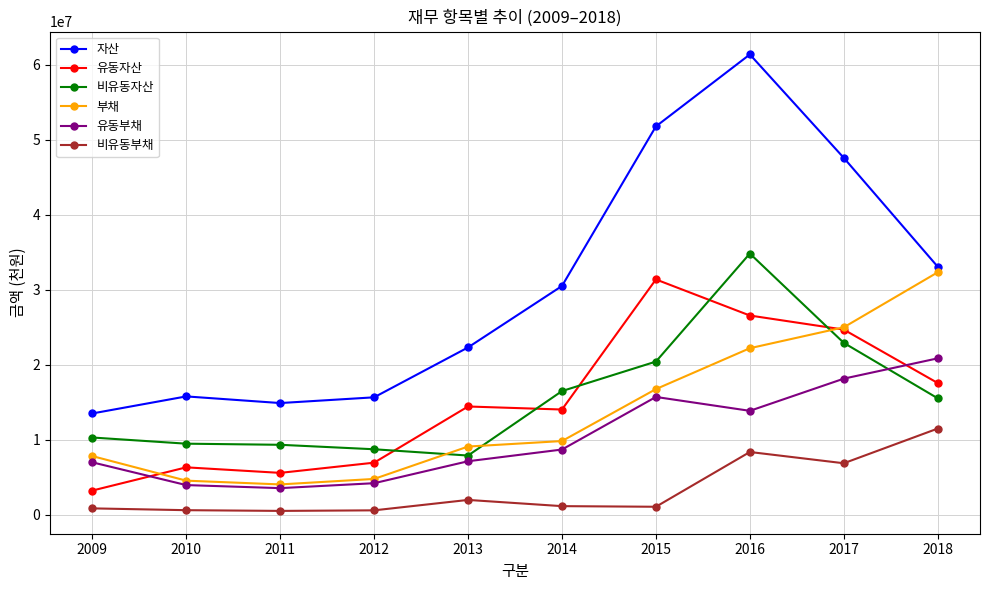

The value of 비유동자산 at 2014 is 16486492. True or false?

True